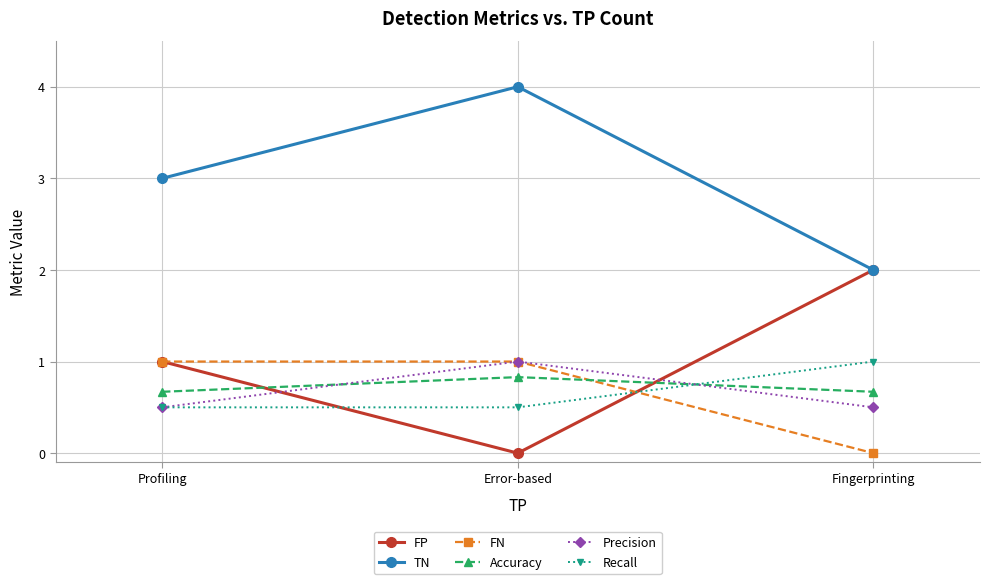

What is the difference between the highest and lowest values at Error-based?

4.0